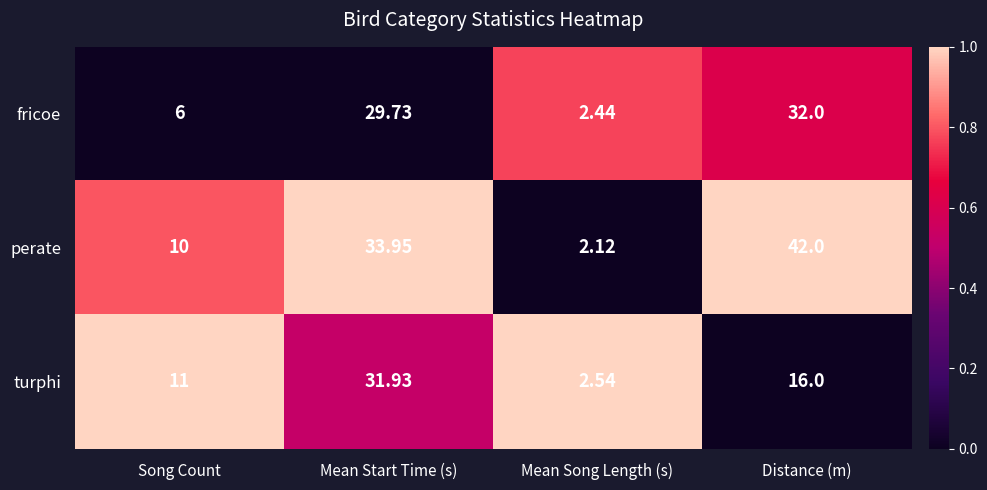

What is the total value across all series at Distance (m)?

90.0